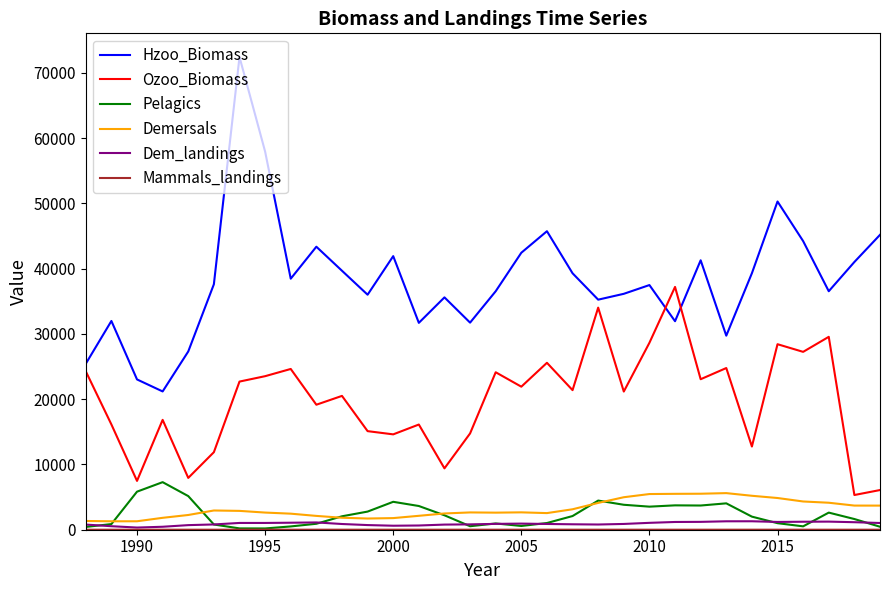

What is the minimum value for Ozoo_Biomass?

5317.8